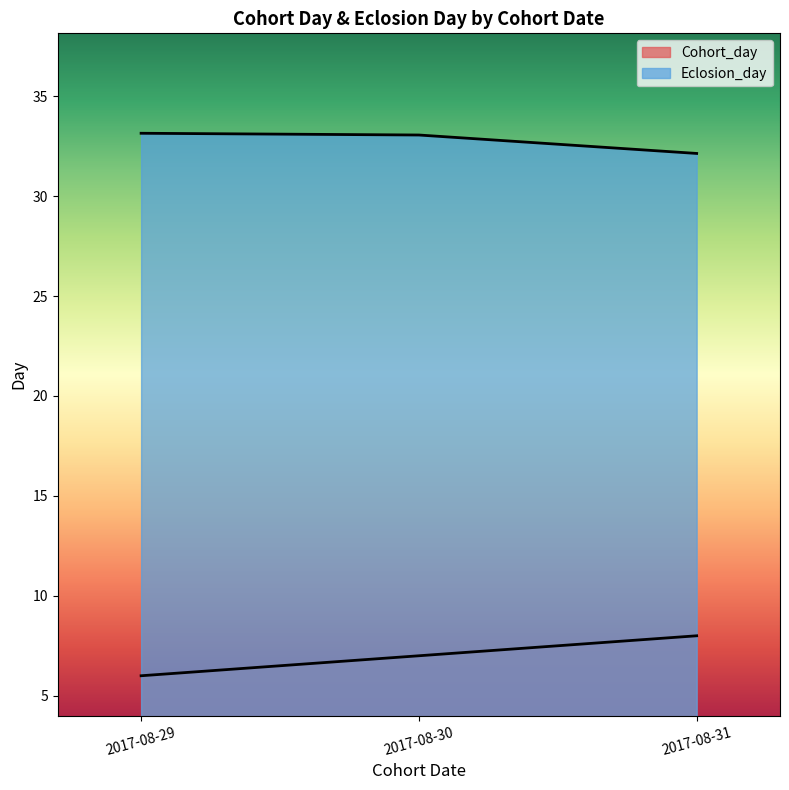

How many lines are shown in the chart?

2